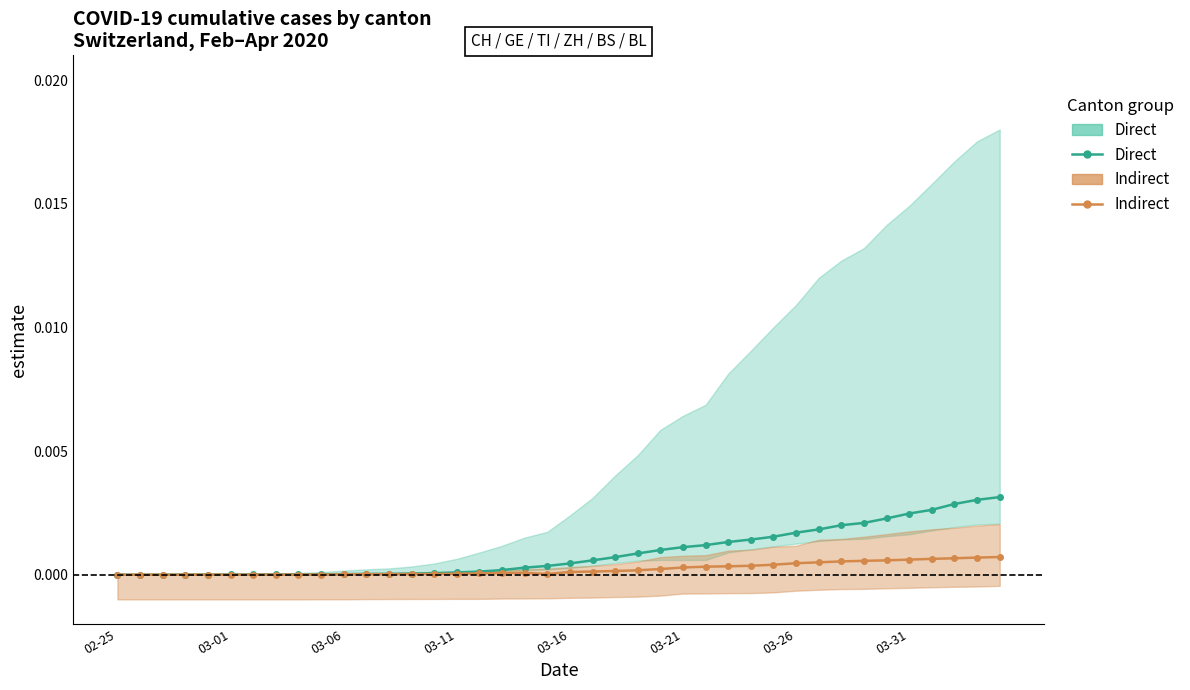

Count the number of data series in this chart.

2